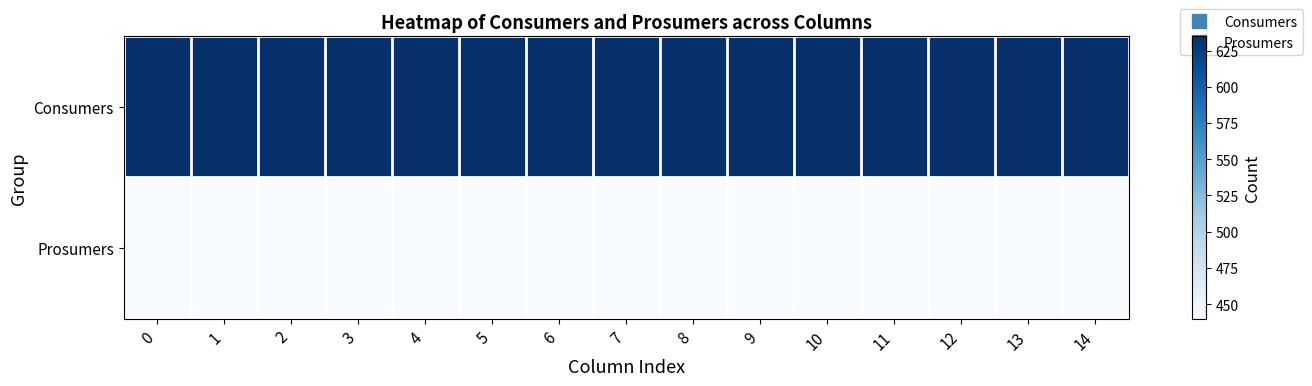

What is the greatest value displayed?

635